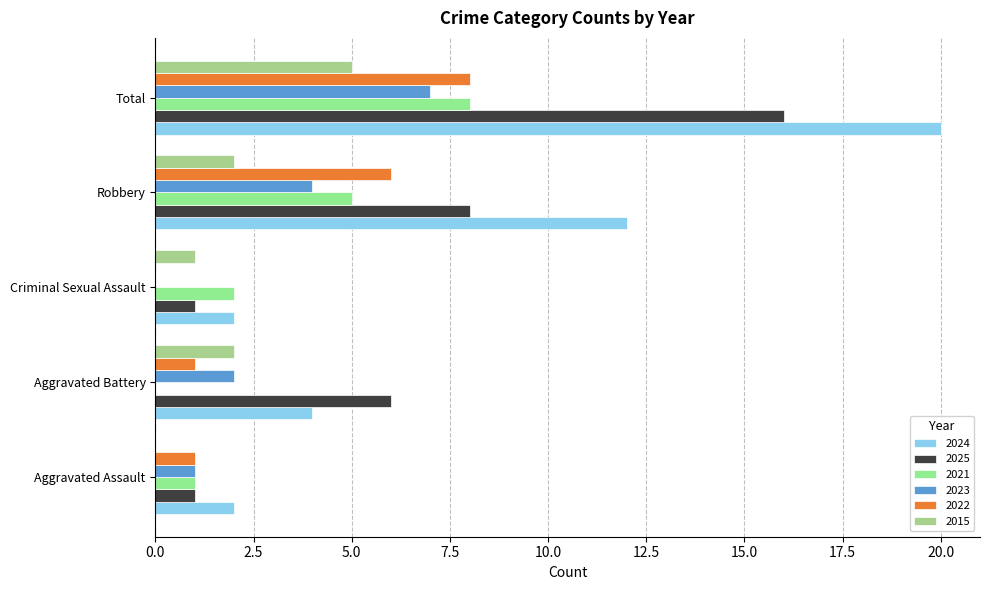

How many series are shown in this chart?

6